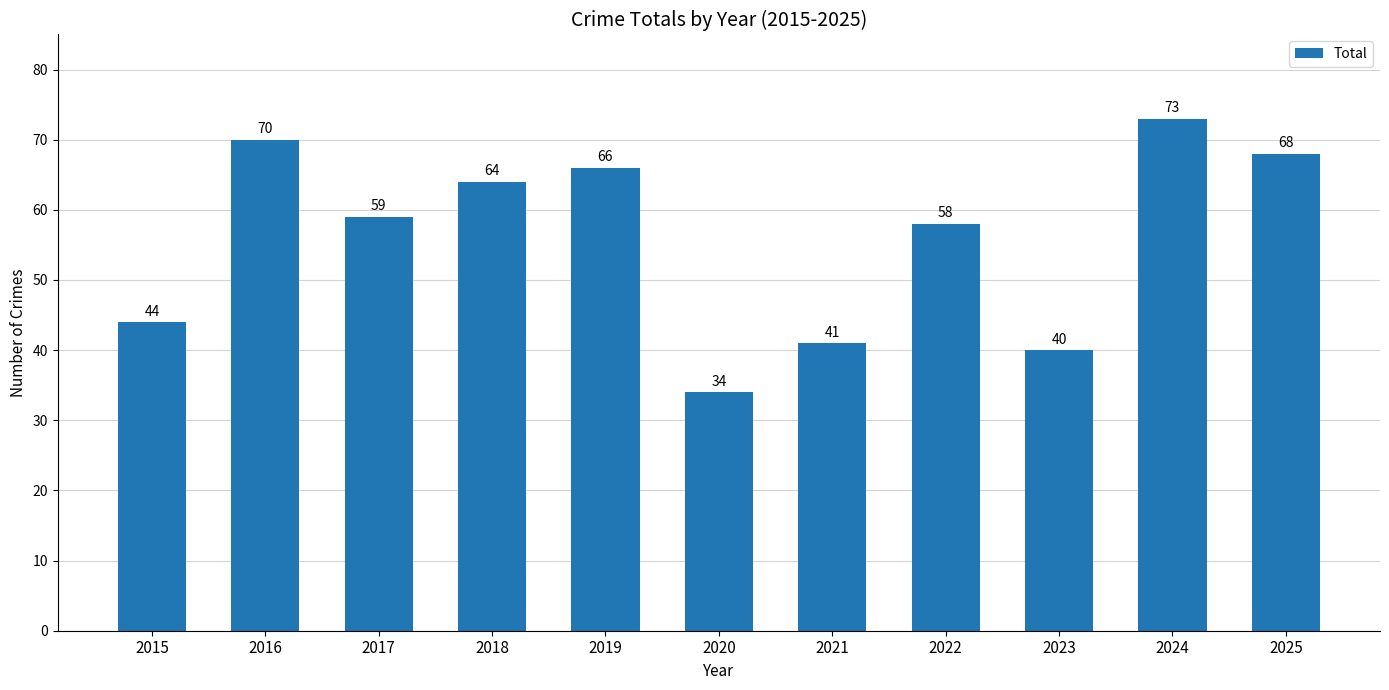

Where does the data first go above 59?

2016